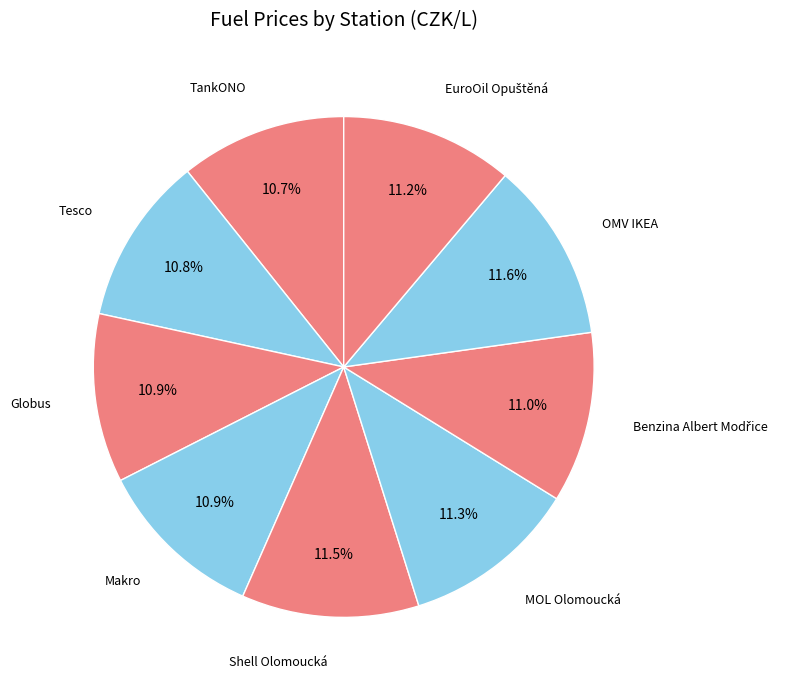

Is it true that Globus is 11% of the pie?

True